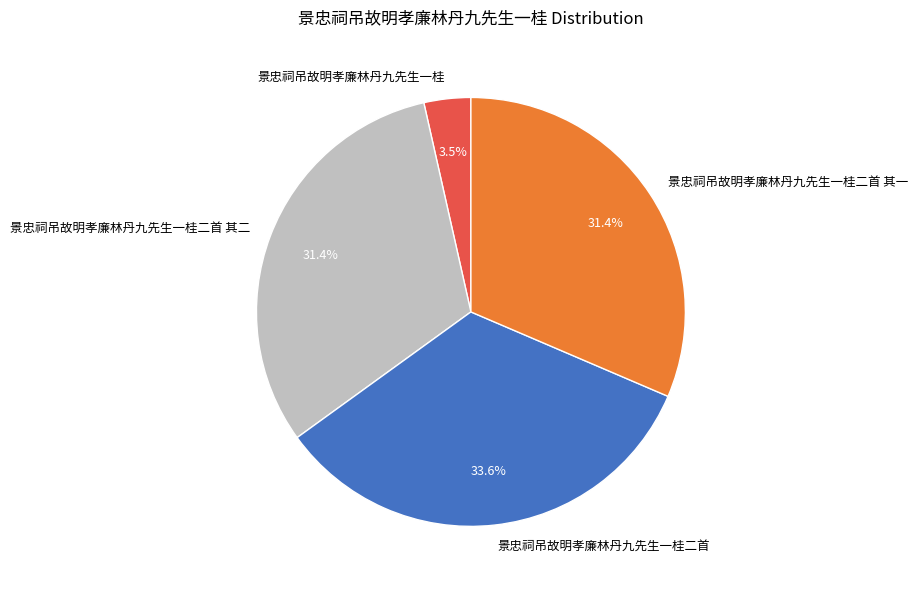

Does any single category account for the majority?

No